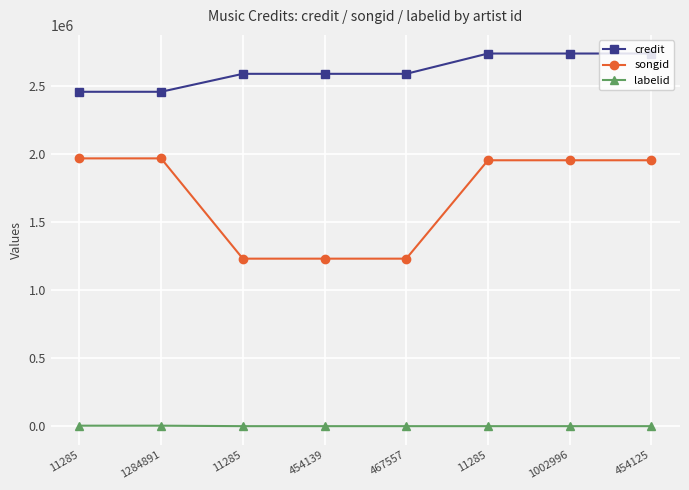

What are all the series names shown in the legend?

credit, songid, labelid